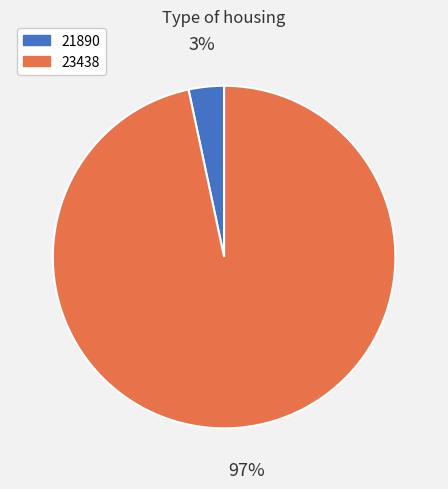

To the nearest percent, what percentage of the pie is 23438?

97%